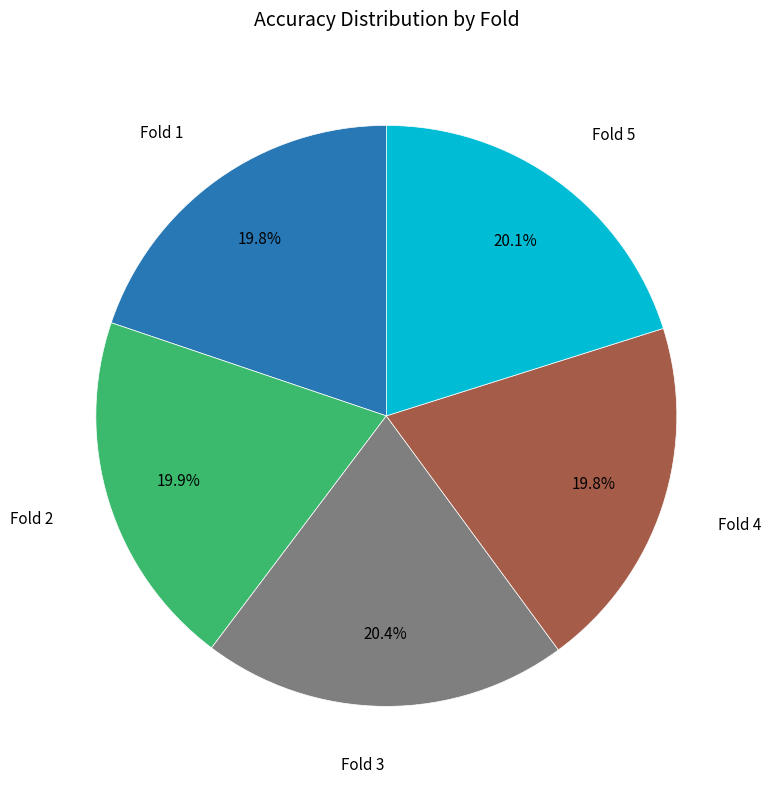

Is there a majority slice in this chart?

No